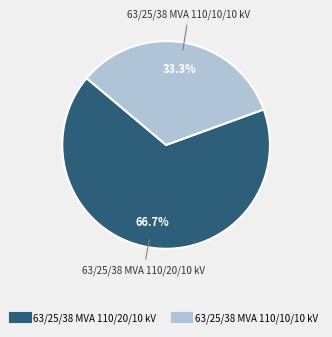

Count the number of slices in the pie.

2